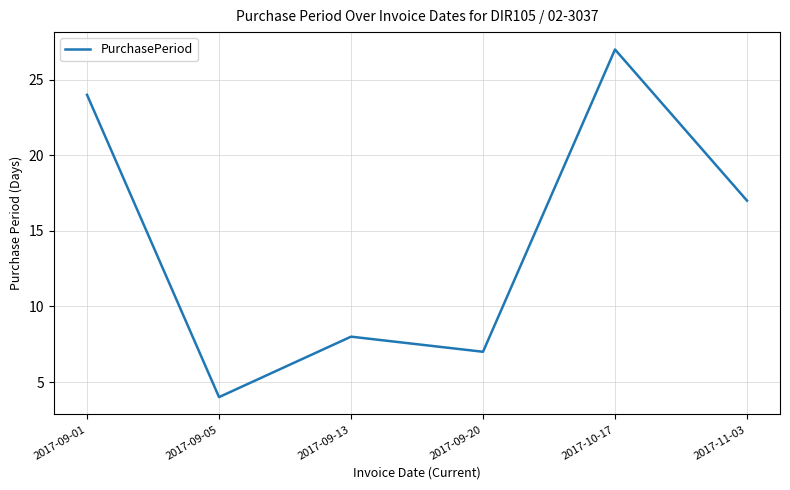

True or false: the data shows 13 at 2017-09-20.

False